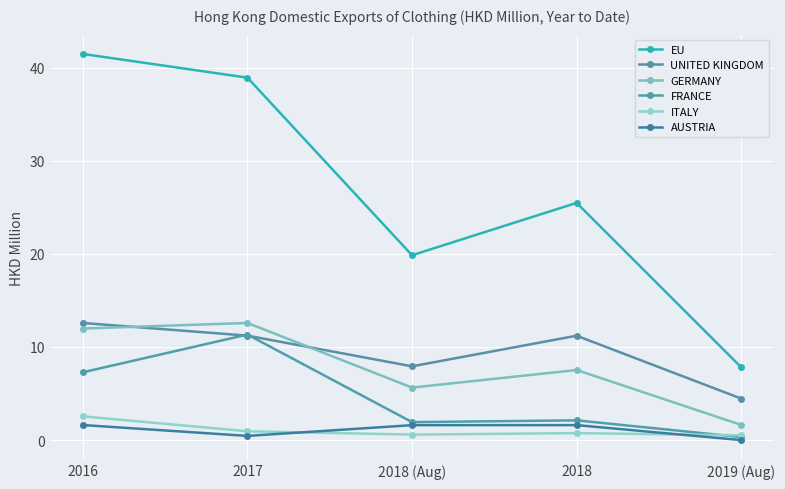

What are all the series names shown in the legend?

EU, UNITED KINGDOM, GERMANY, FRANCE, ITALY, AUSTRIA